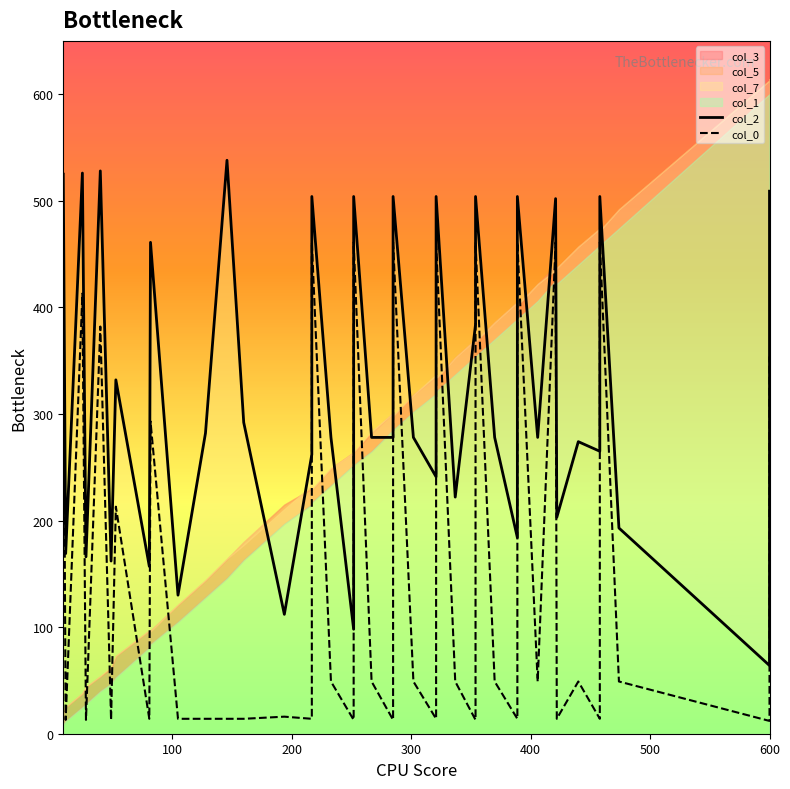

Reading left to right, extract all data points from this chart.

col_2: 525	169	526	166	528	162	332	157	461	130	282	538	292	112	262	504	278	98	504	278	278	504	278	241	504	222	384	504	278	184	504	278	502	203	274	265	504	193	64	509
col_0: 421	13	413	13	382	13	213	14	293	14	14	14	14	16	14	461	49	13	461	49	13	461	49	14	461	49	13	461	49	14	461	49	461	14	49	14	461	49	12	354